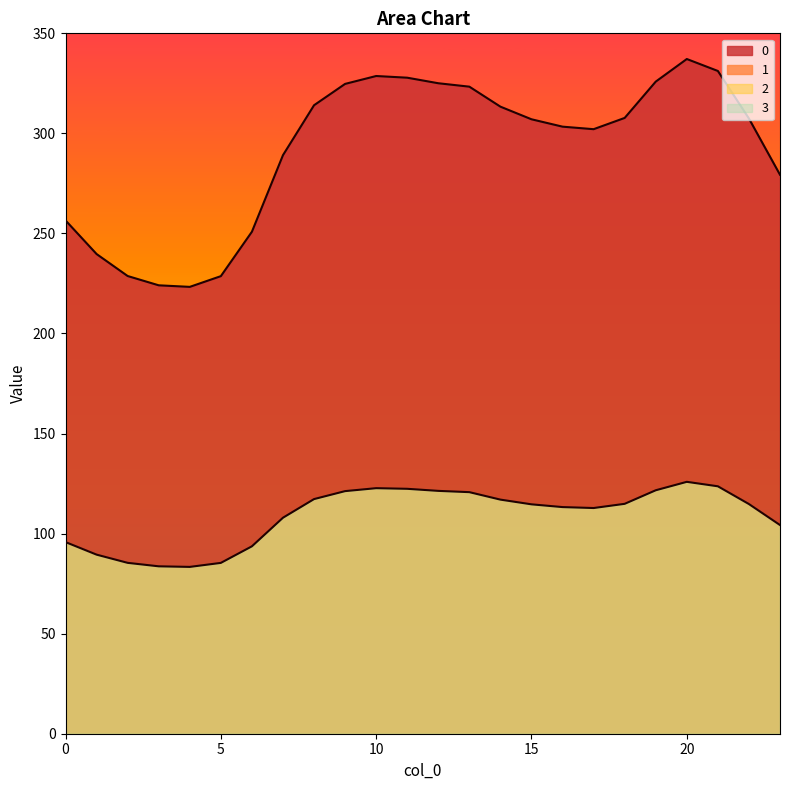

How many categories are shown in the chart?

24